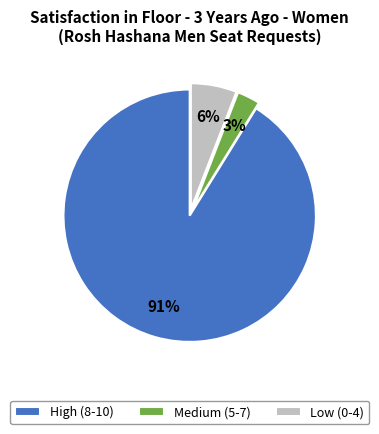

Combined, do Medium (5-7) and High (8-10) account for over 50%?

Yes